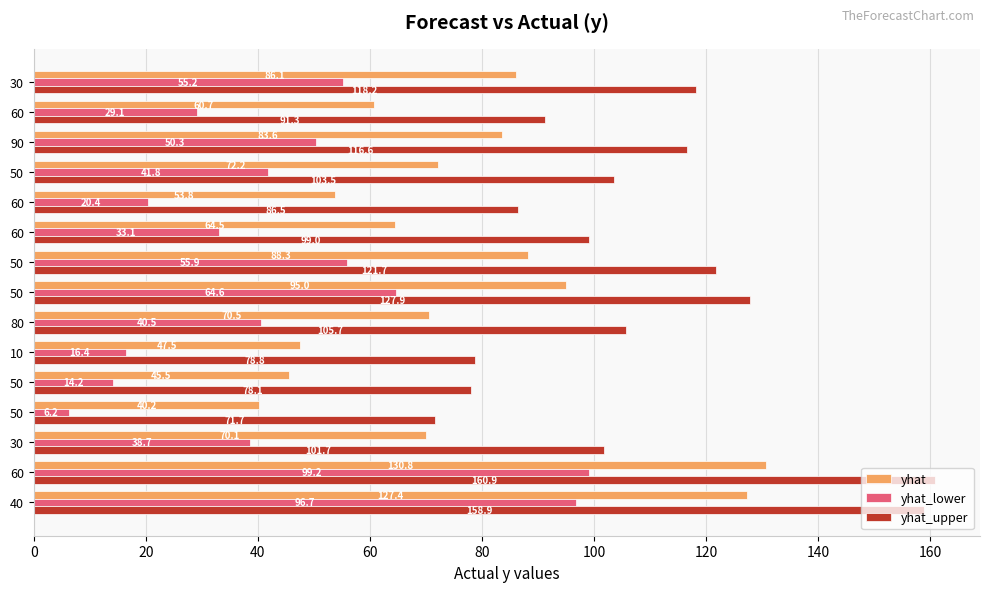

Count the number of categories in the chart.

15